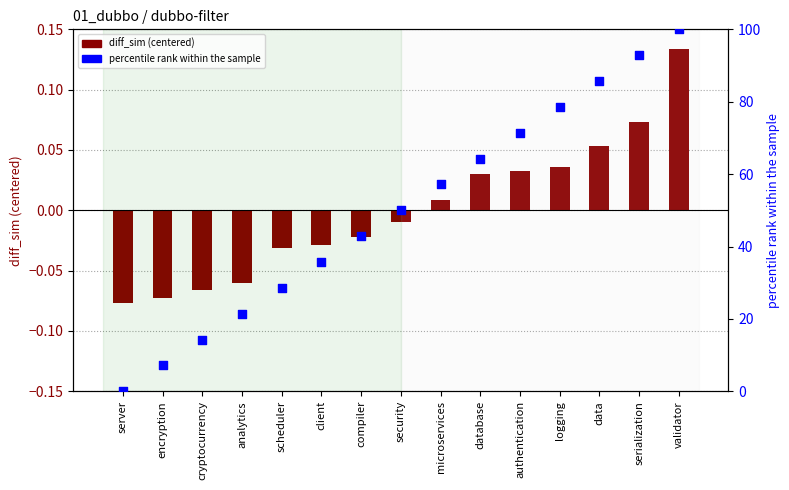

Which series contains the highest Y value?

percentile rank within the sample